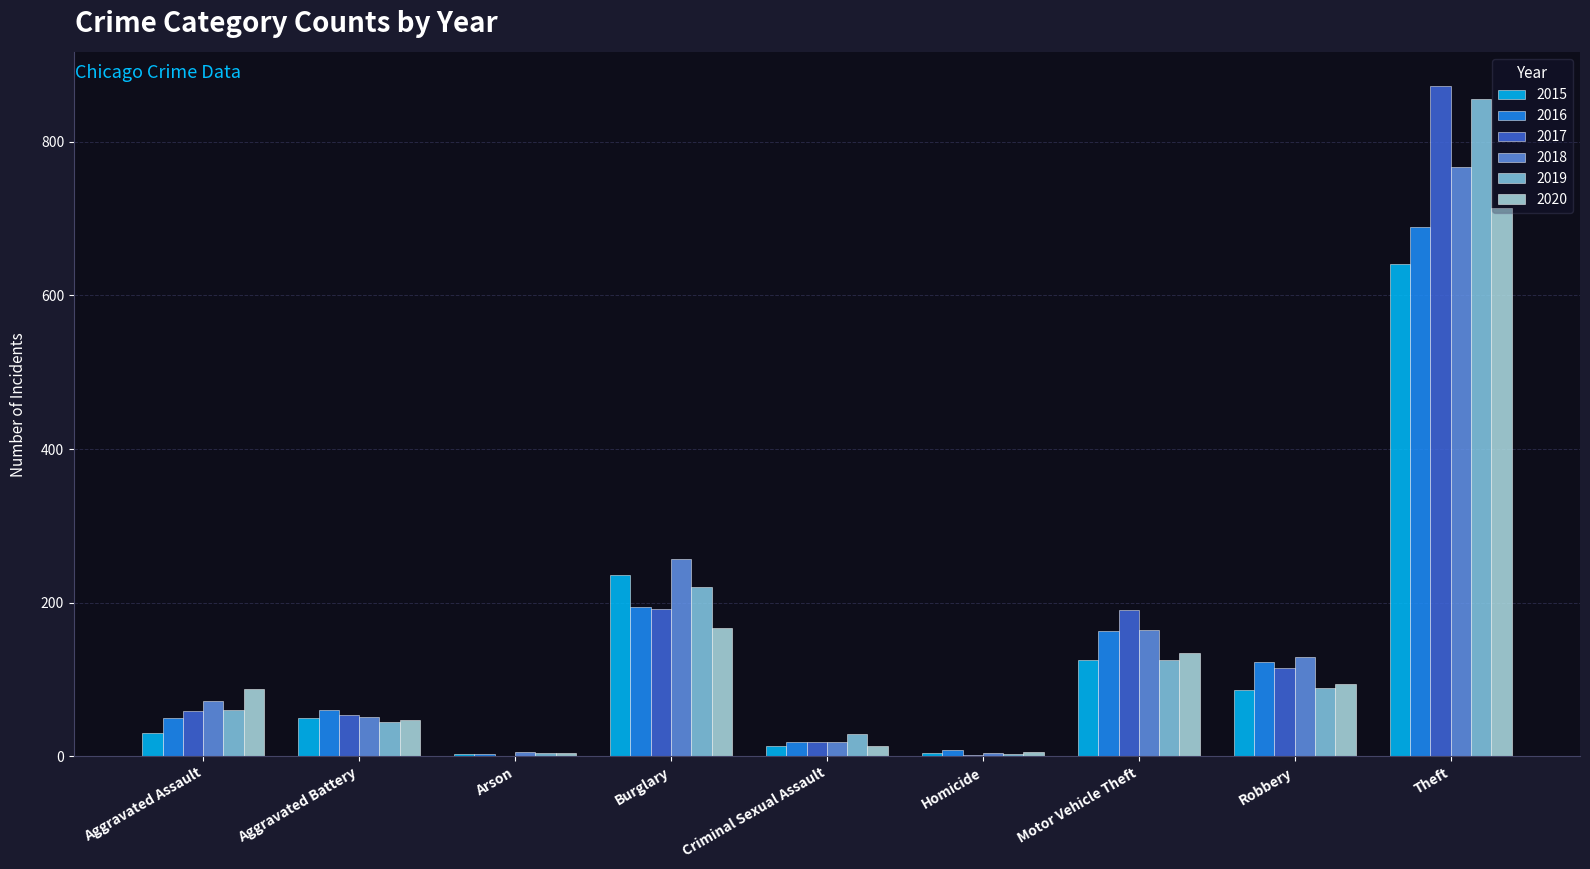

What value does the 2018 series have at Theft, to the nearest 10?

770